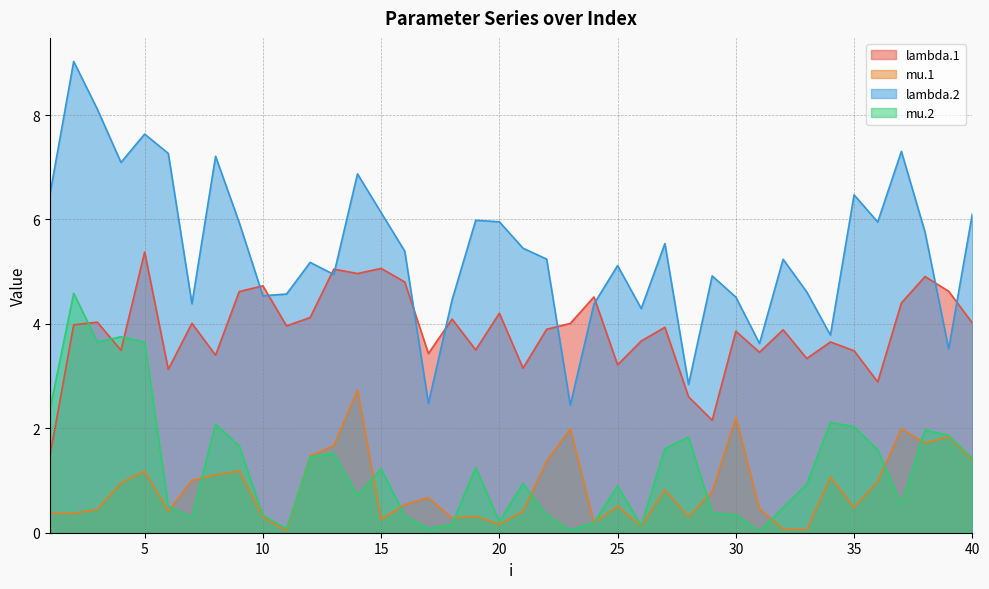

Which series has the widest spread of values?

lambda.2